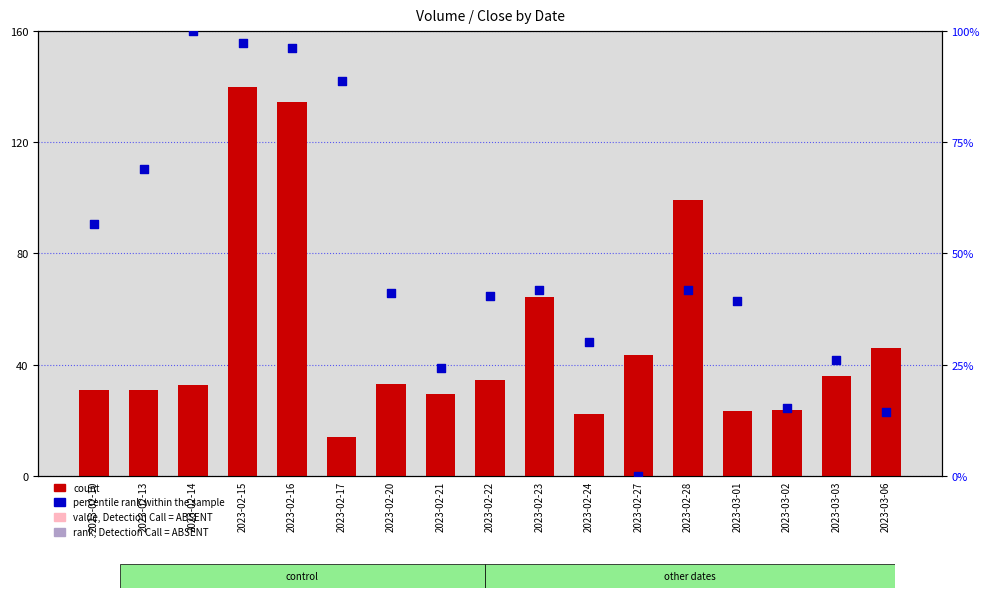

Which series reaches the minimum Y coordinate?

percentile rank within the sample